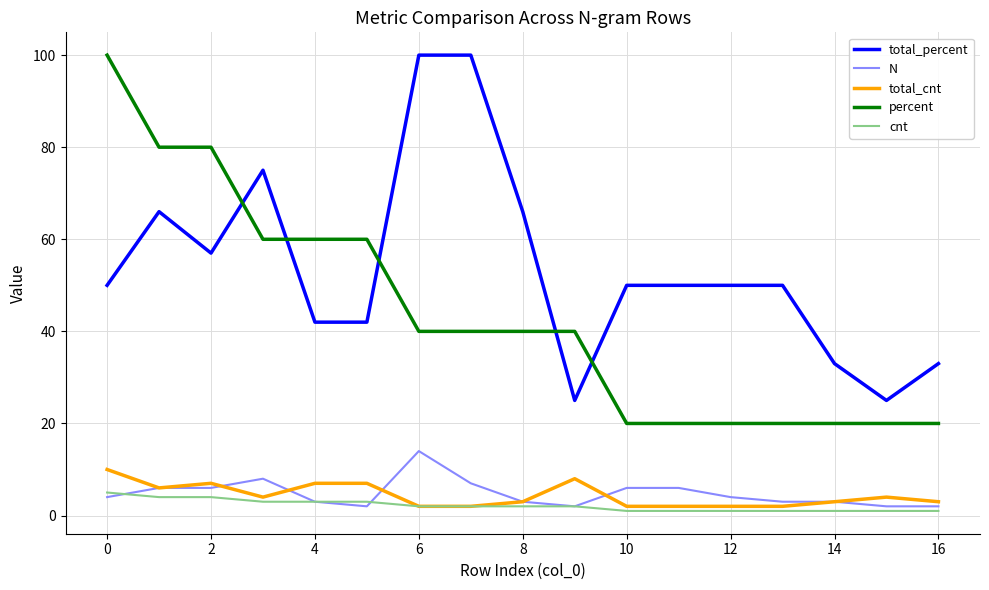

Does the chart display data point markers on the line(s)?

No